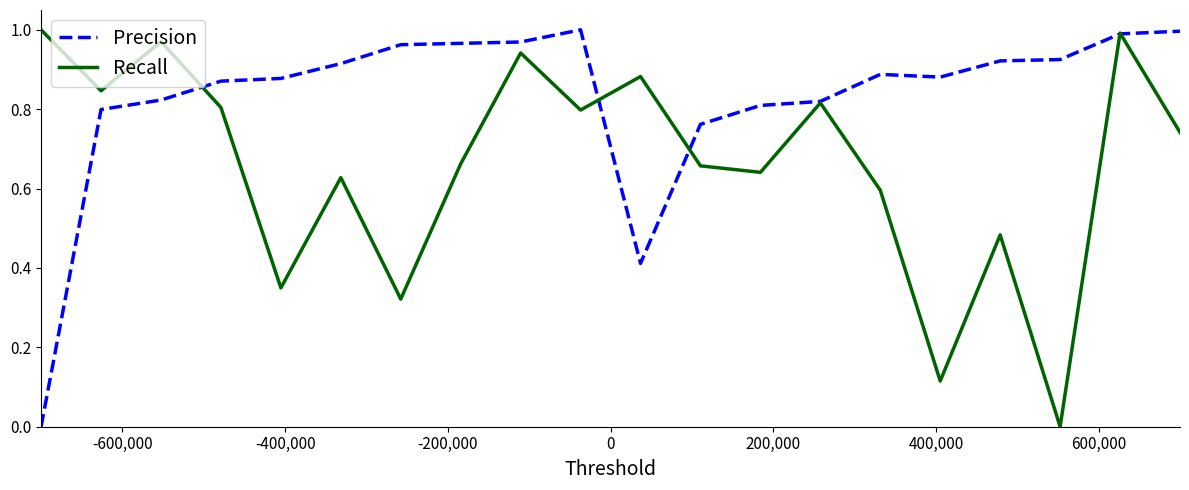

List the series in order of their overall mean, lowest first.

Recall, Precision